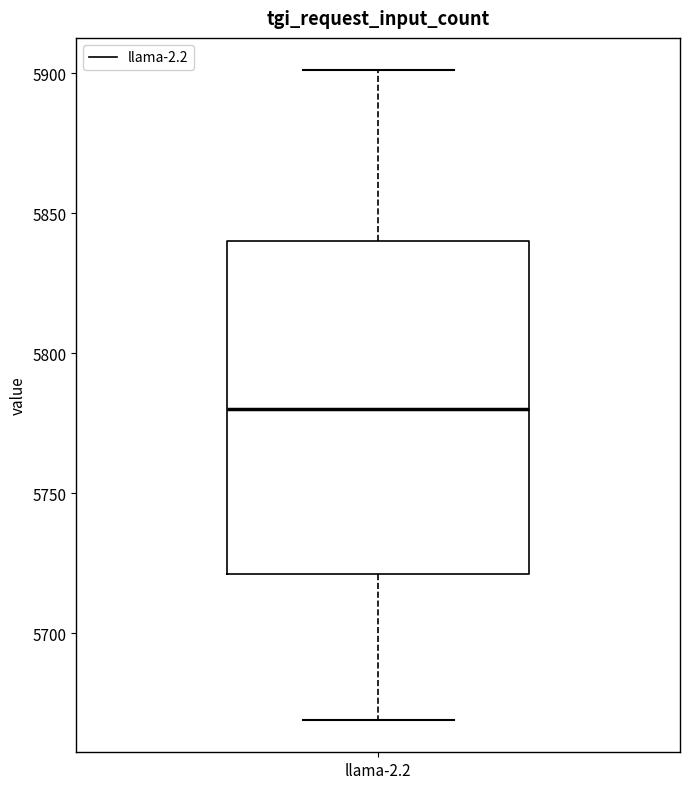

Transcribe this box plot: give where the median line is, the range the box spans, and where the two whiskers end, as read against the y-axis. The values are not printed on the chart, so give them approximately, as read against the axis.

median 5780, box 5720 to 5840, whiskers 5670 to 5900